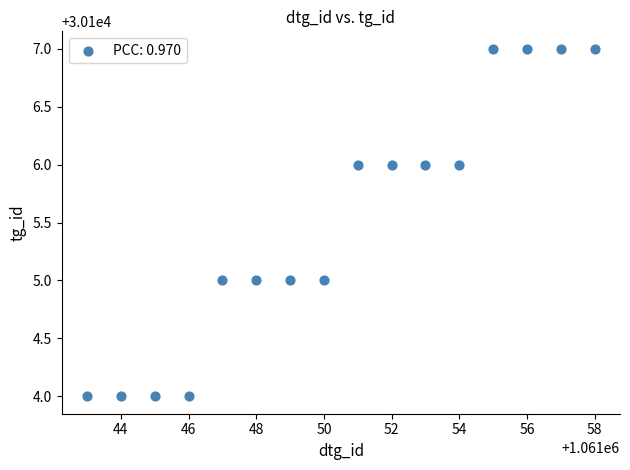

List the coordinates of all points as (Y, X) pairs, reading left to right.

(30104, 1061043)  (30104, 1061044)  (30104, 1061045)  (30104, 1061046)  (30105, 1061047)  (30105, 1061048)  (30105, 1061049)  (30105, 1061050)  (30106, 1061051)  (30106, 1061052)  (30106, 1061053)  (30106, 1061054)  (30107, 1061055)  (30107, 1061056)  (30107, 1061057)  (30107, 1061058)